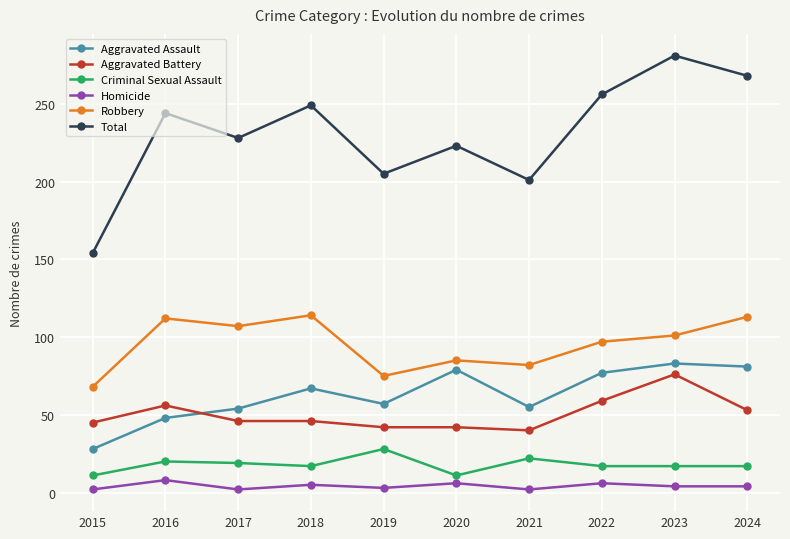

At which category does Aggravated Assault reach its first local valley?

2019